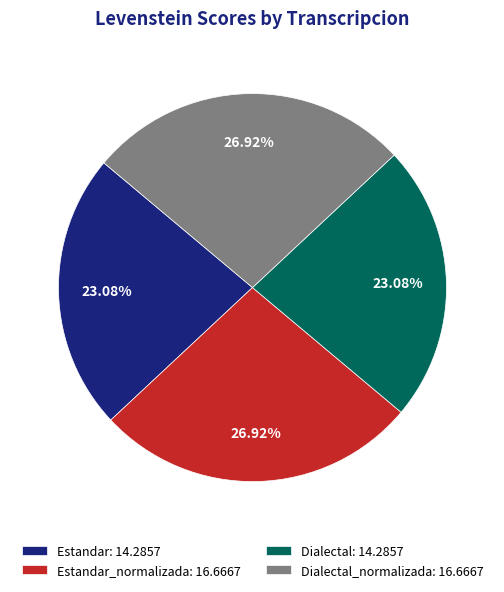

Does Estandar: 14.2857 represent more than half of the total?

No